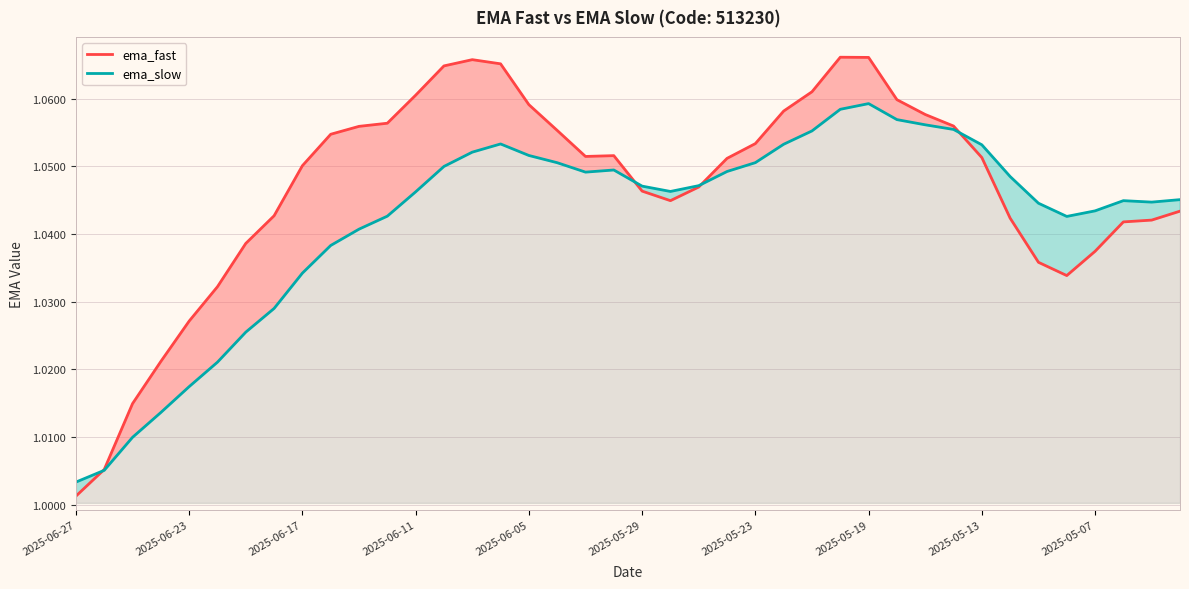

True or false: ema_slow has more than 1 points higher than both neighbors.

True